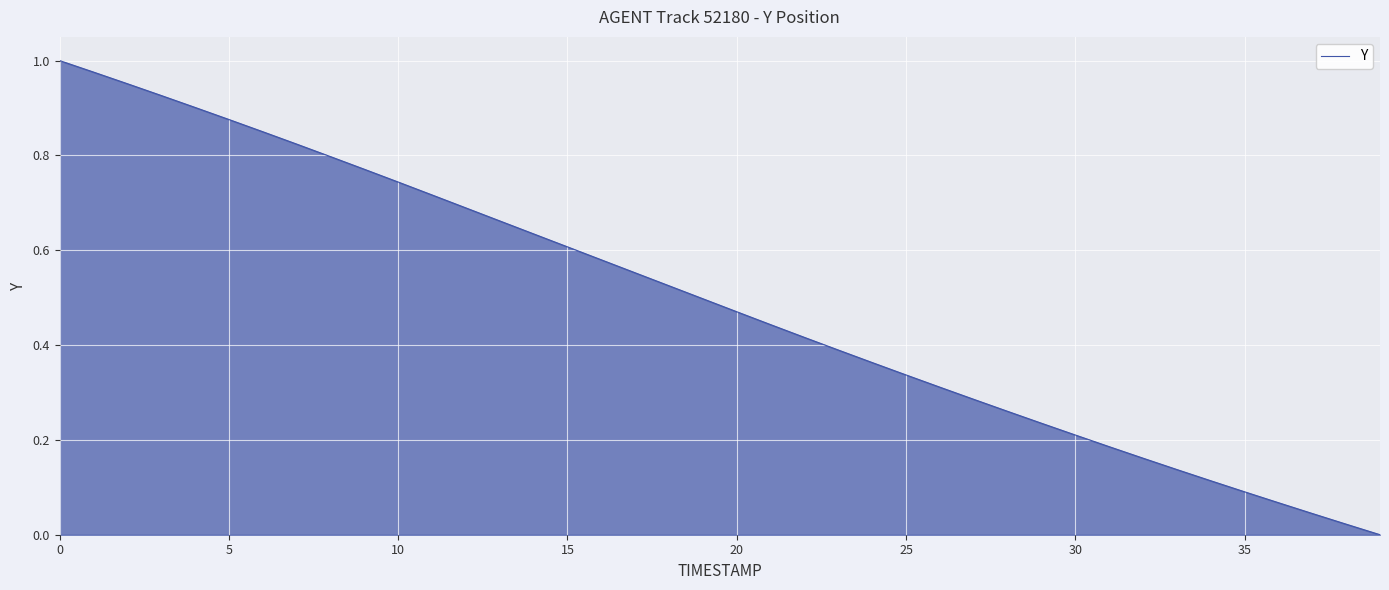

Does the chart display data point markers on the line(s)?

No